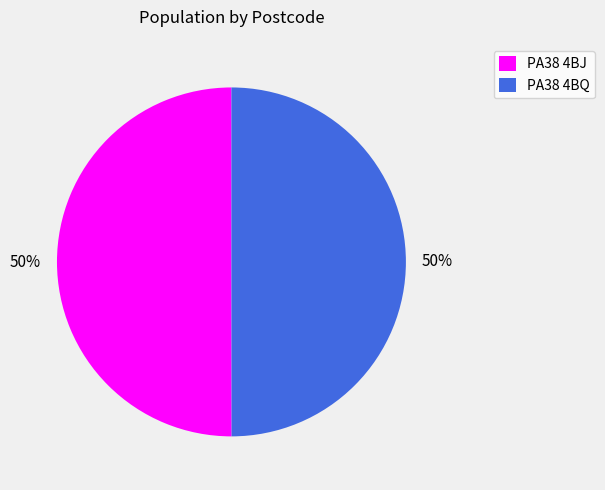

True or false: PA38 4BQ accounts for 50% of the total.

True